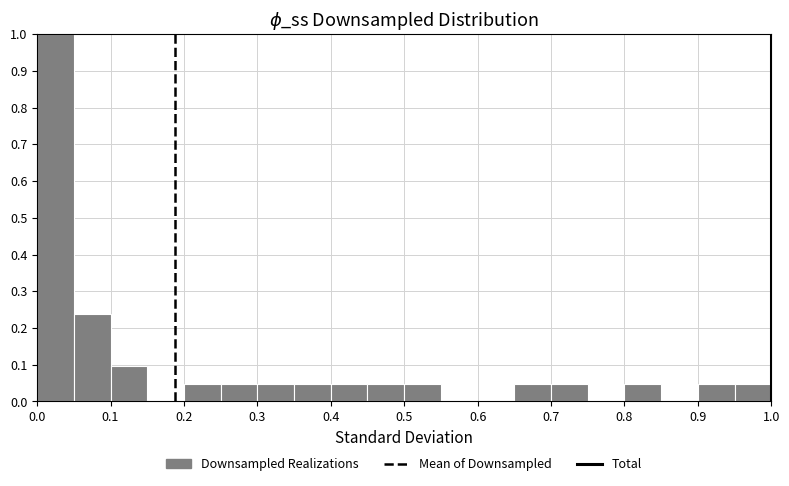

Over which range of the x-axis is the bar tallest?

0.00 to 0.05